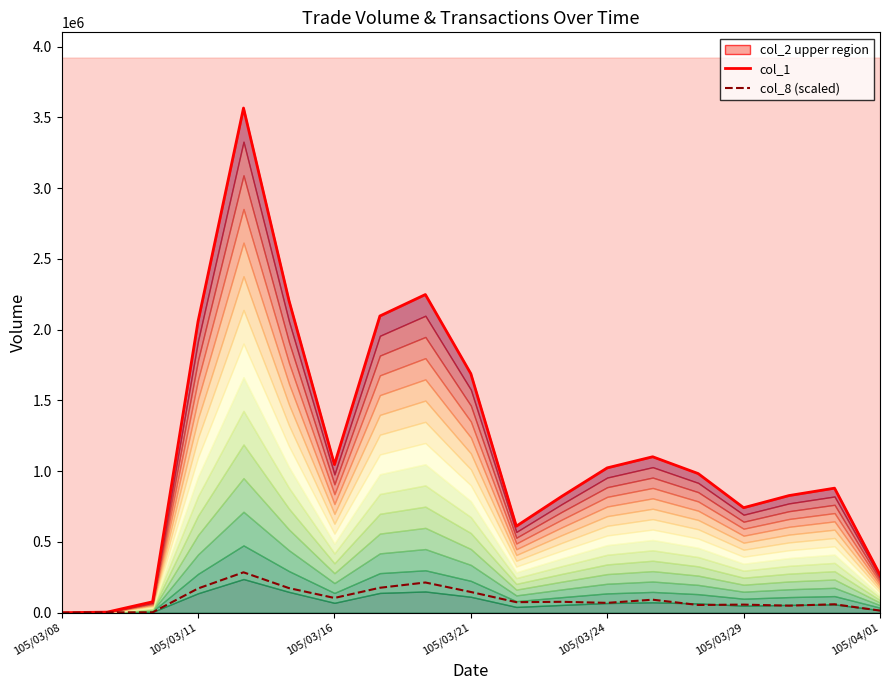

What is the greatest value displayed?

3566830.0